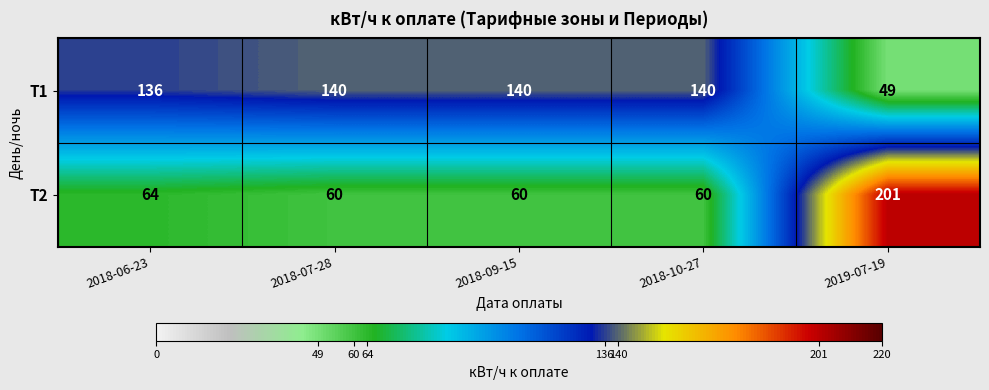

At which label does Т2 reach its peak?

2019-07-19